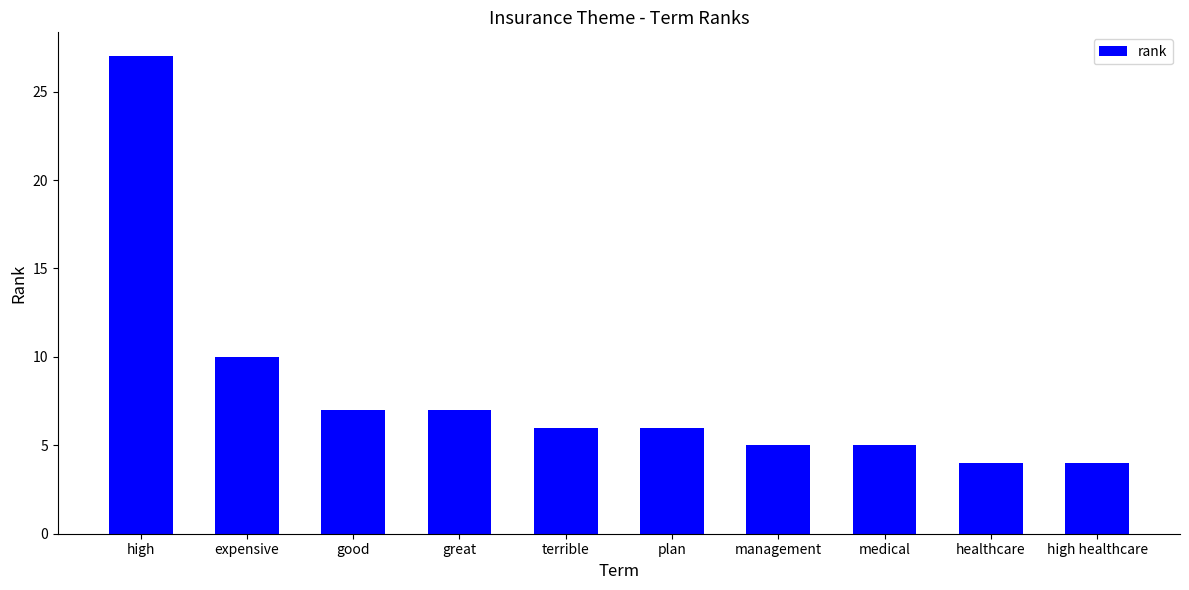

Does the chart contain any negative values?

No